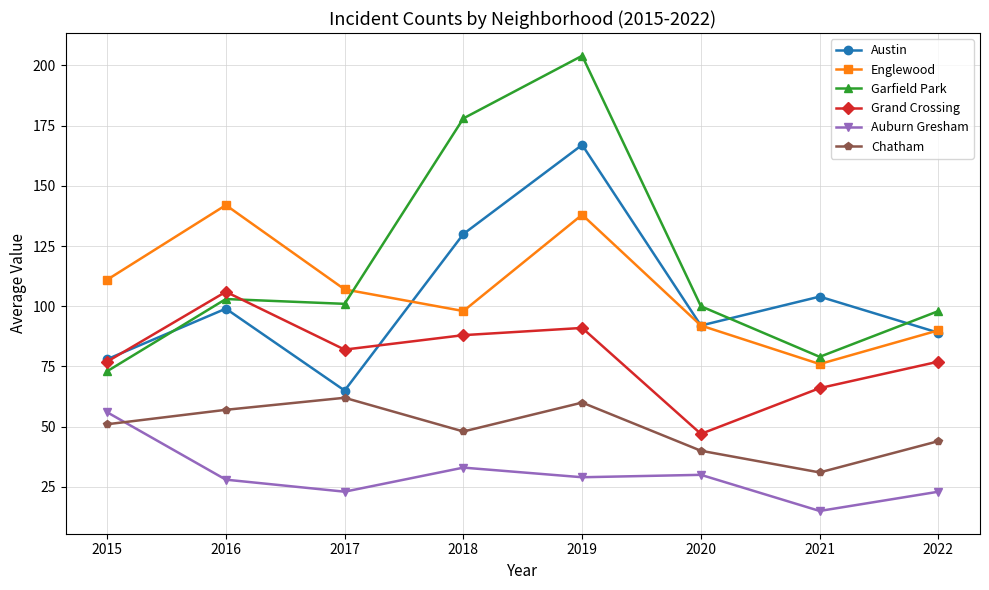

What is the approximate value of Englewood at 2019, to the nearest 10?

140